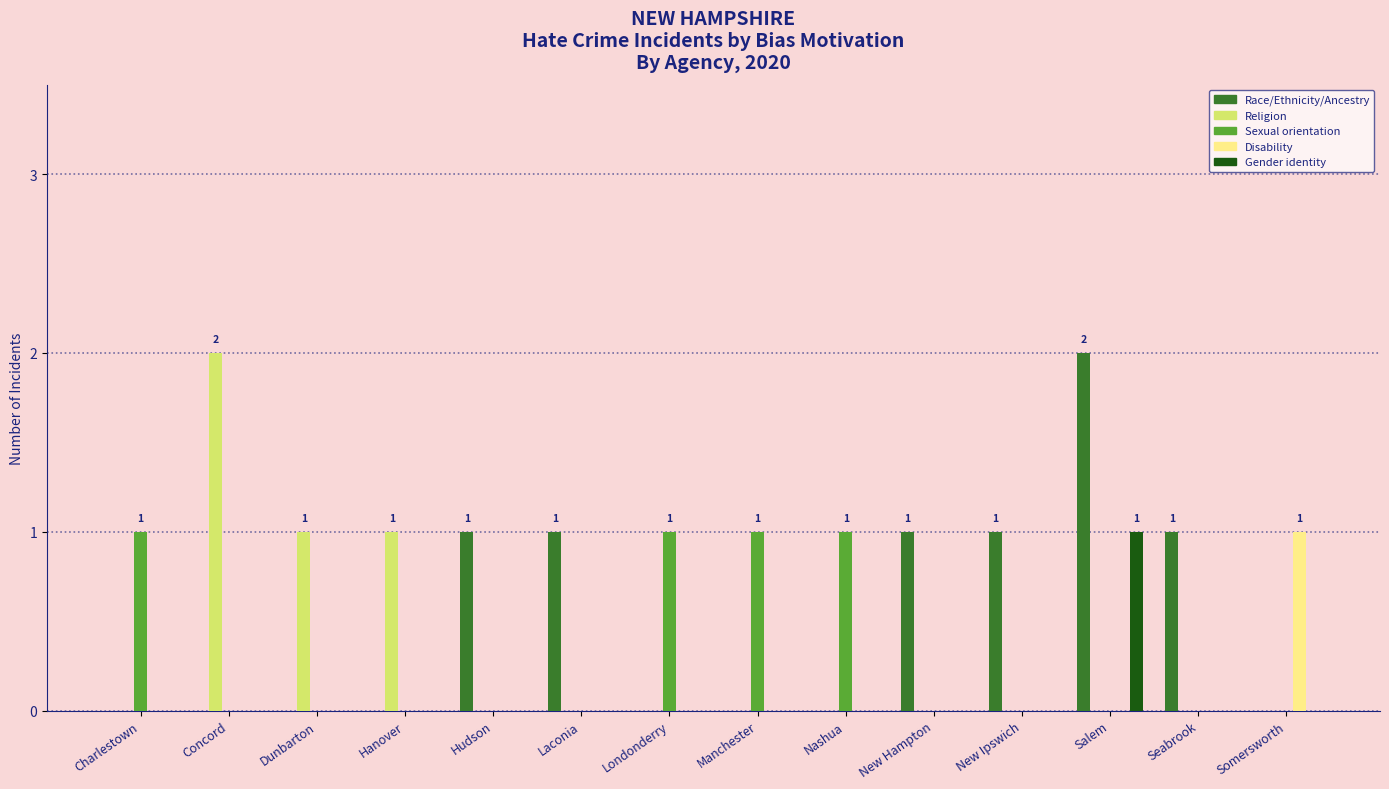

The Disability series shows 0 at Laconia. True or false?

True